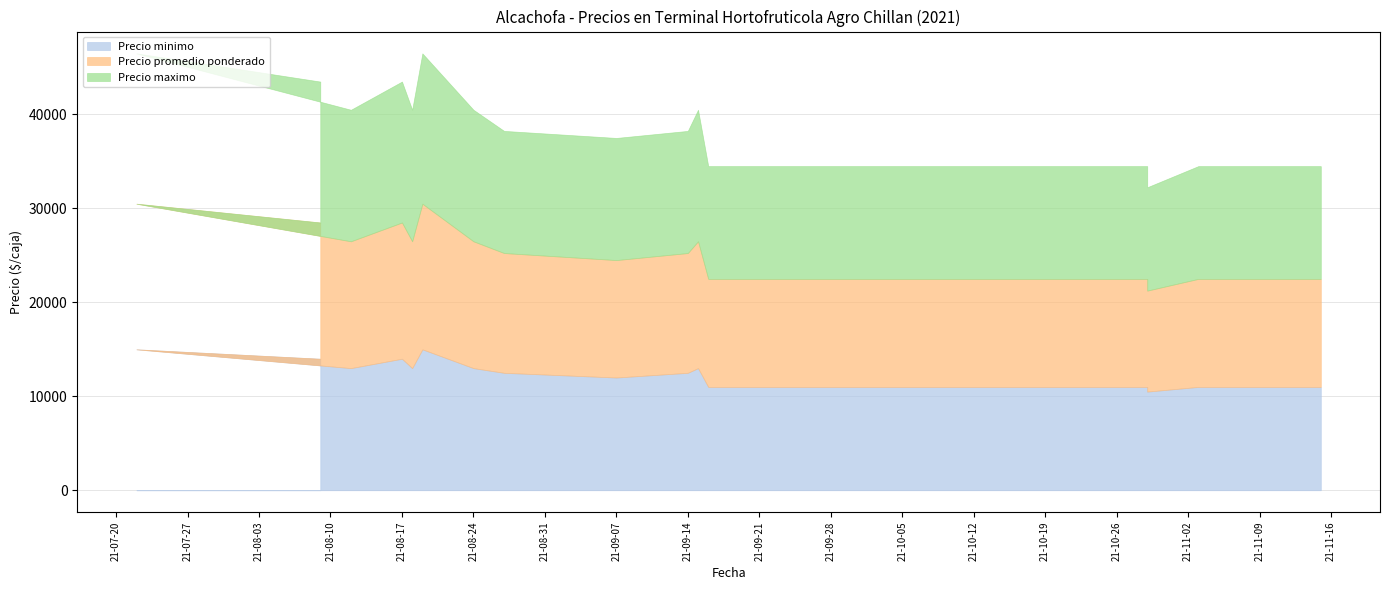

What are all the series names shown in the legend?

Precio minimo, Precio promedio ponderado, Precio maximo